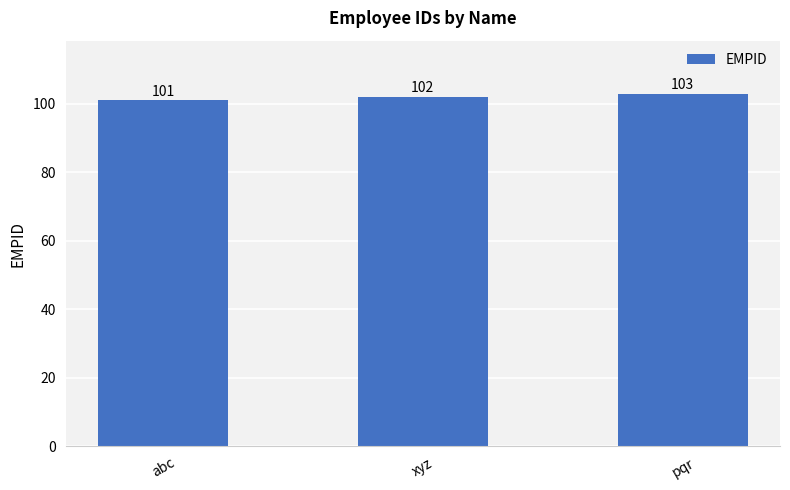

Read the value at pqr.

103